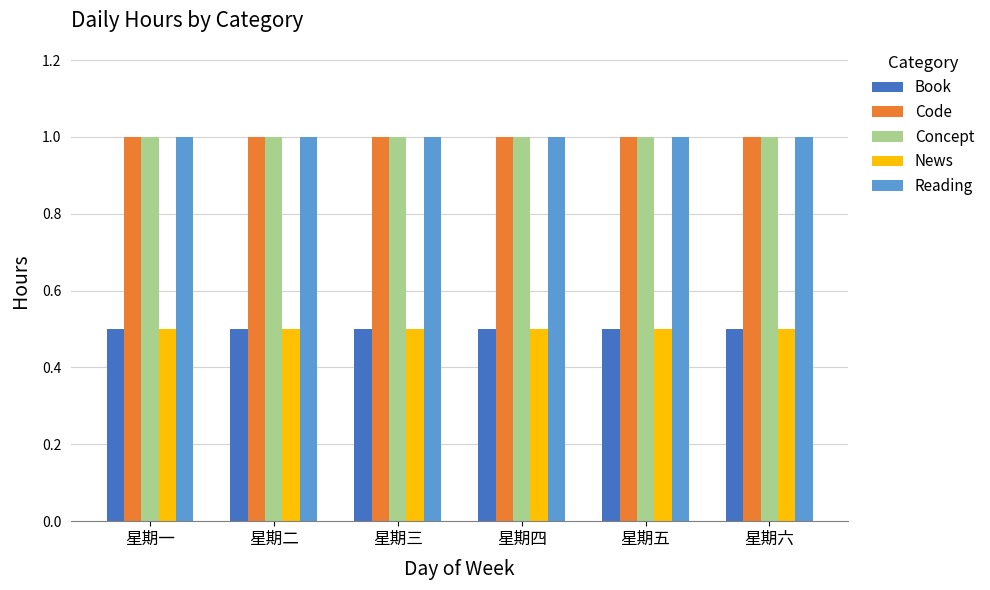

What is the spread (max minus min) of values at 星期四?

0.5